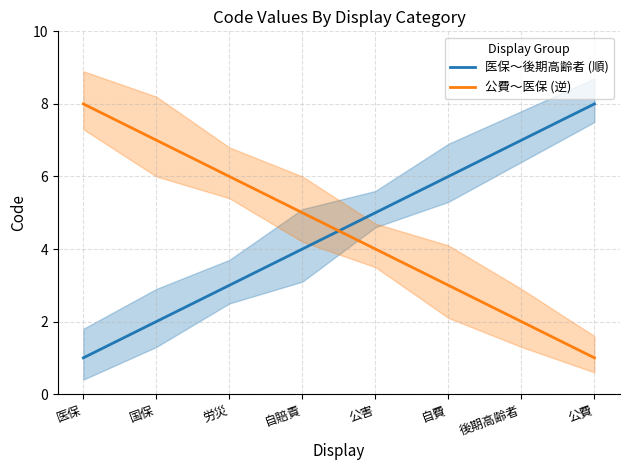

What is the lowest value of the 公費〜医保 (逆) series?

1